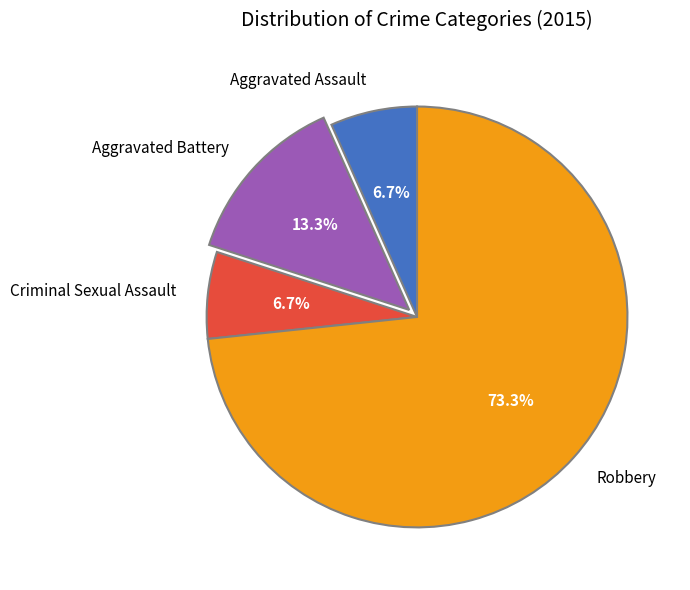

What is the total percentage of Aggravated Battery and Aggravated Assault?

20.0%